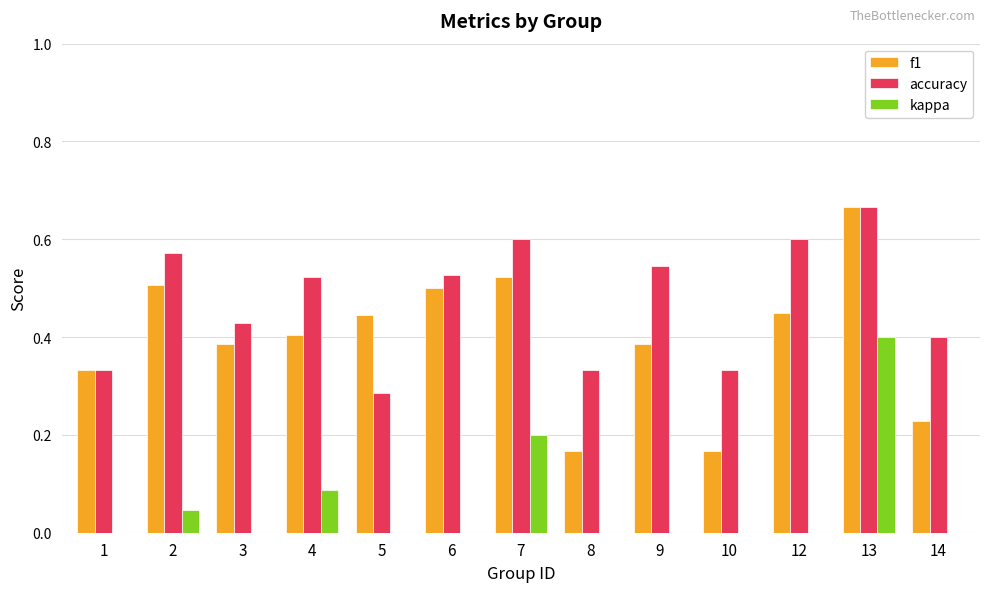

At which category is the sum across all series the highest?

13